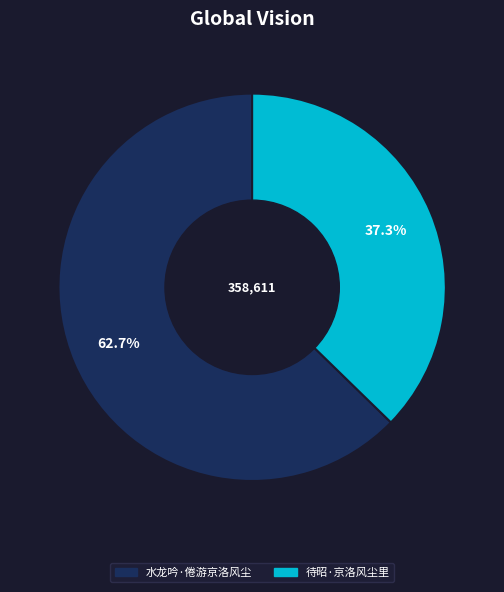

Rank the categories by value from highest to lowest.

水龙吟·倦游京洛风尘, 待昭·京洛风尘里